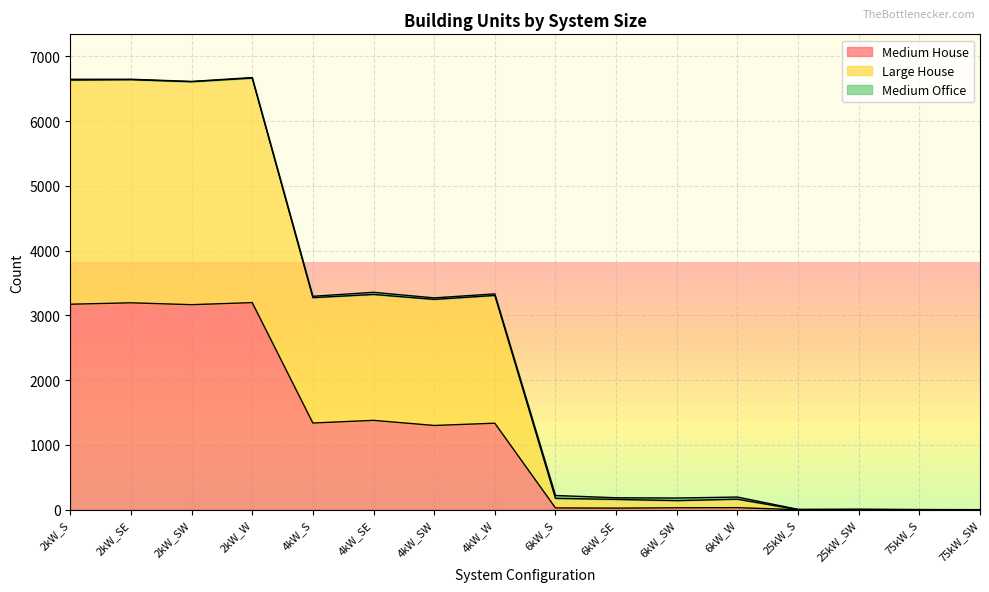

At which category is the sum across all series the highest?

2kW_W